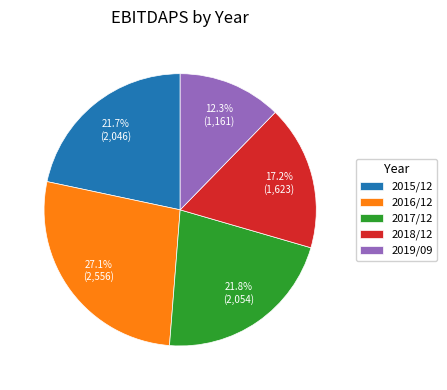

Count the number of slices in the pie.

5